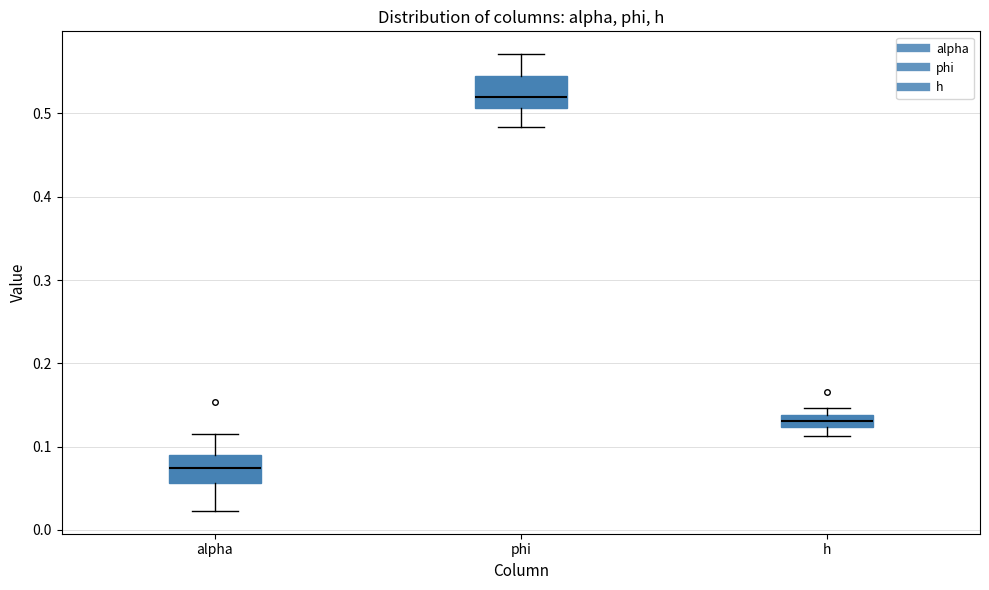

Which box has the lowest median line?

alpha